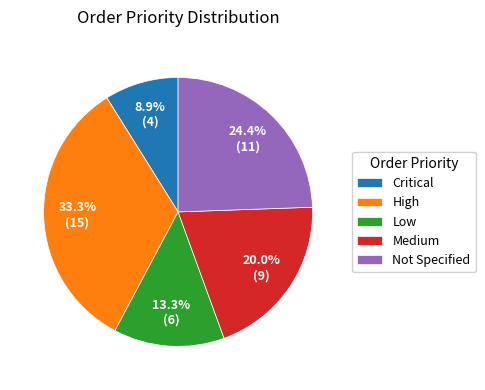

Which category has the biggest portion of the pie?

High